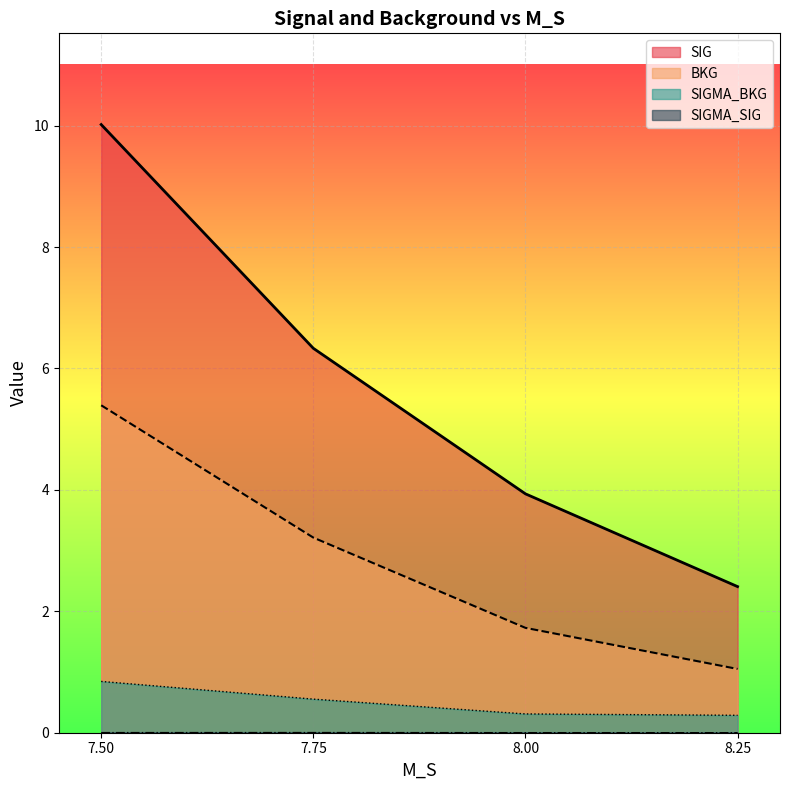

True or false: SIGMA_SIG and SIGMA_BKG intersect in this chart.

False